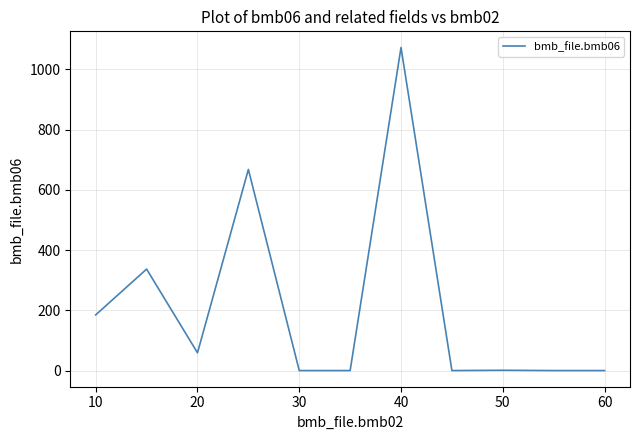

What is the difference between the maximum and minimum values?

1073.0